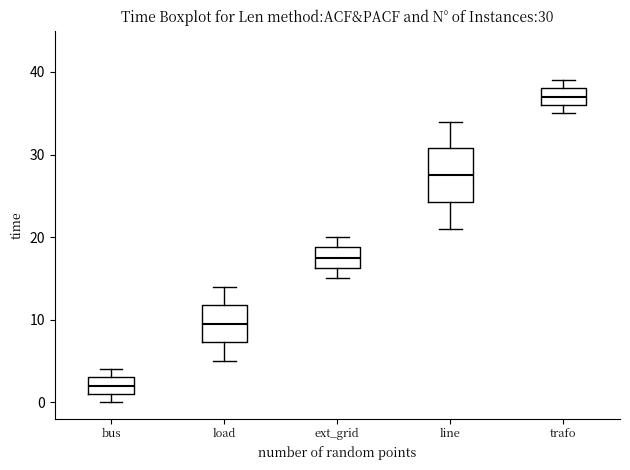

Comparing the boxes themselves (not the whiskers), which one is the tallest?

line